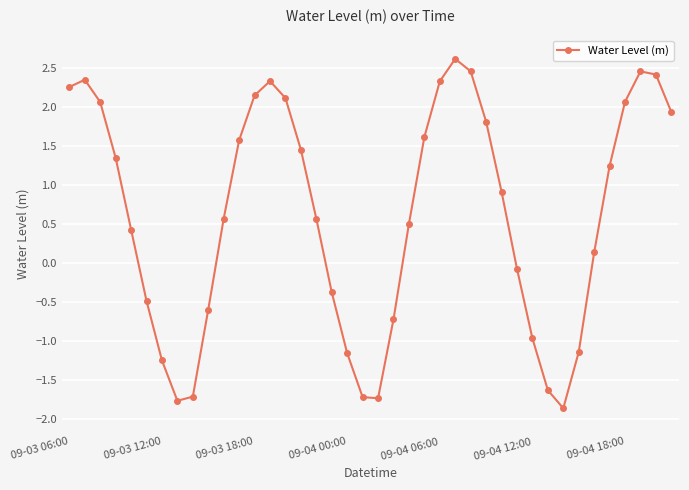

What is the difference between the second highest and second lowest values?

4.2